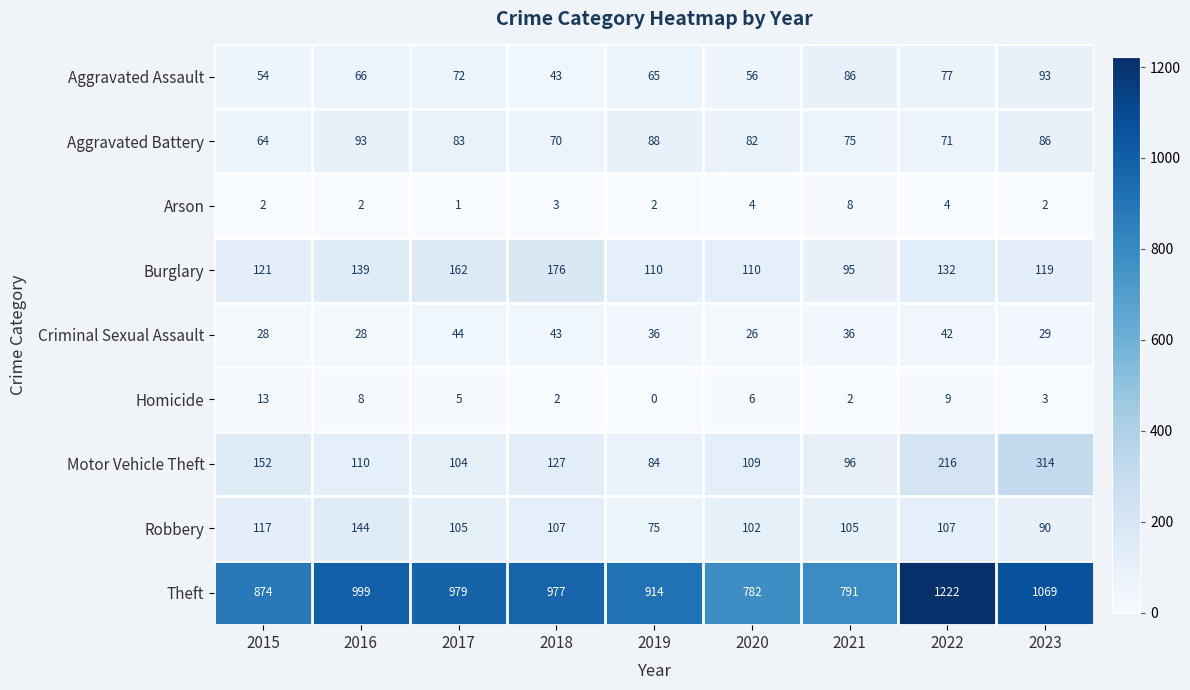

What is the average value of the Arson series?

3